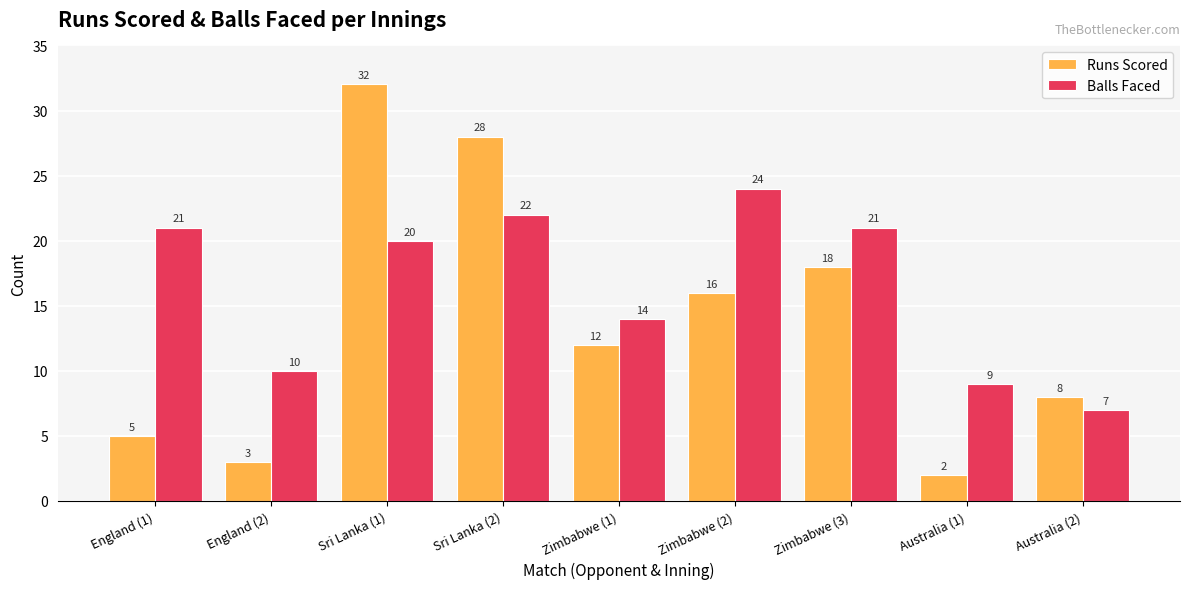

How many bars are there in each group?

2